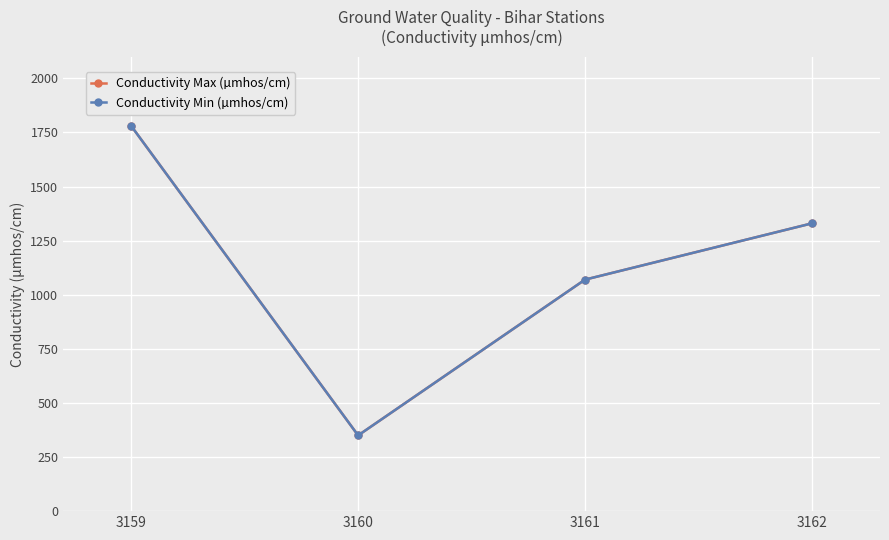

Is this an area chart (filled region under the line)?

No